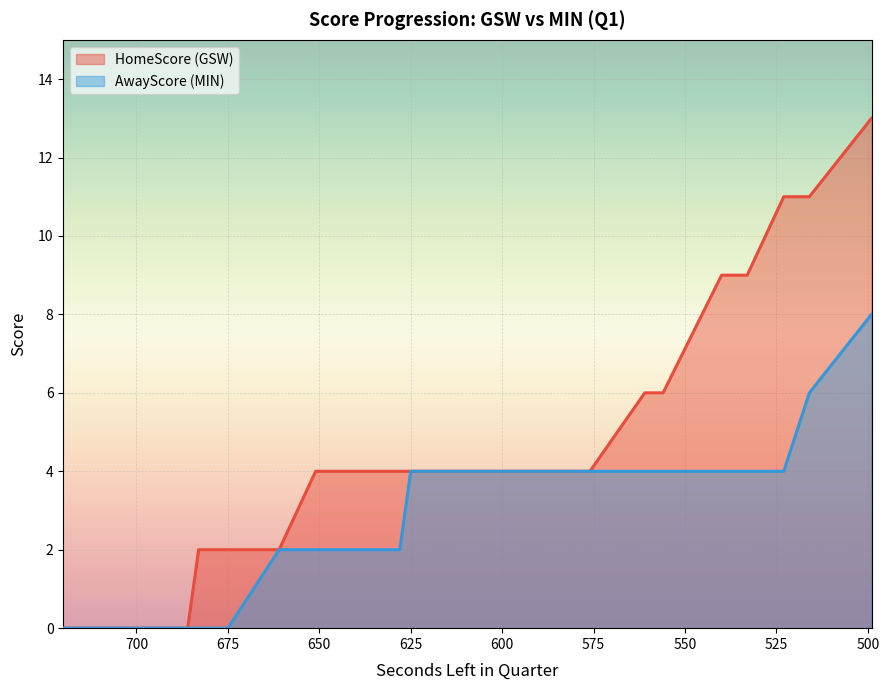

At how many categories does at least one series exceed 12?

1